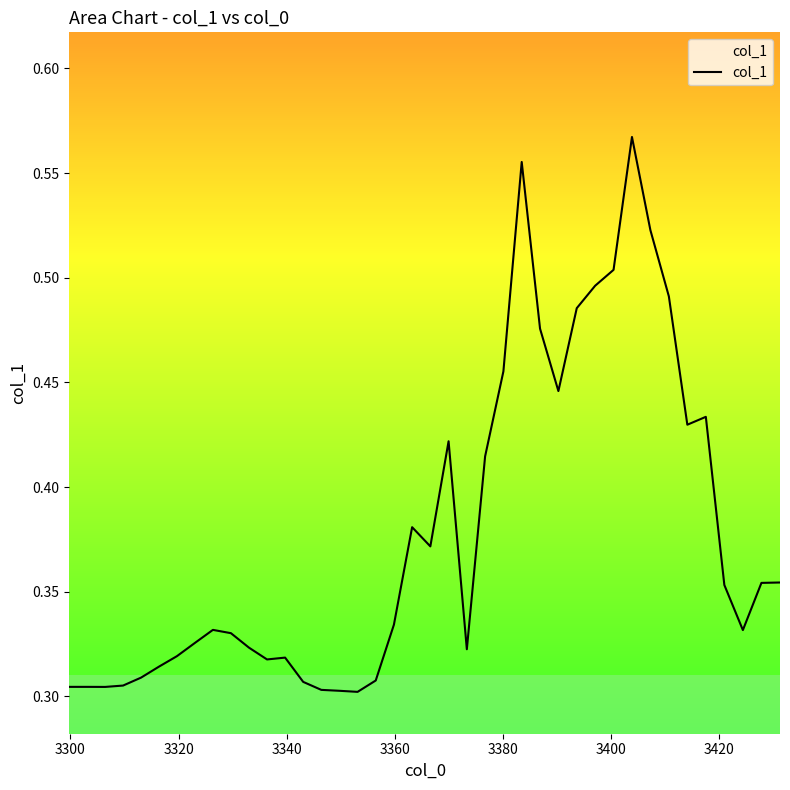

The chart shows a value of 0.6 at 23. True or false?

False